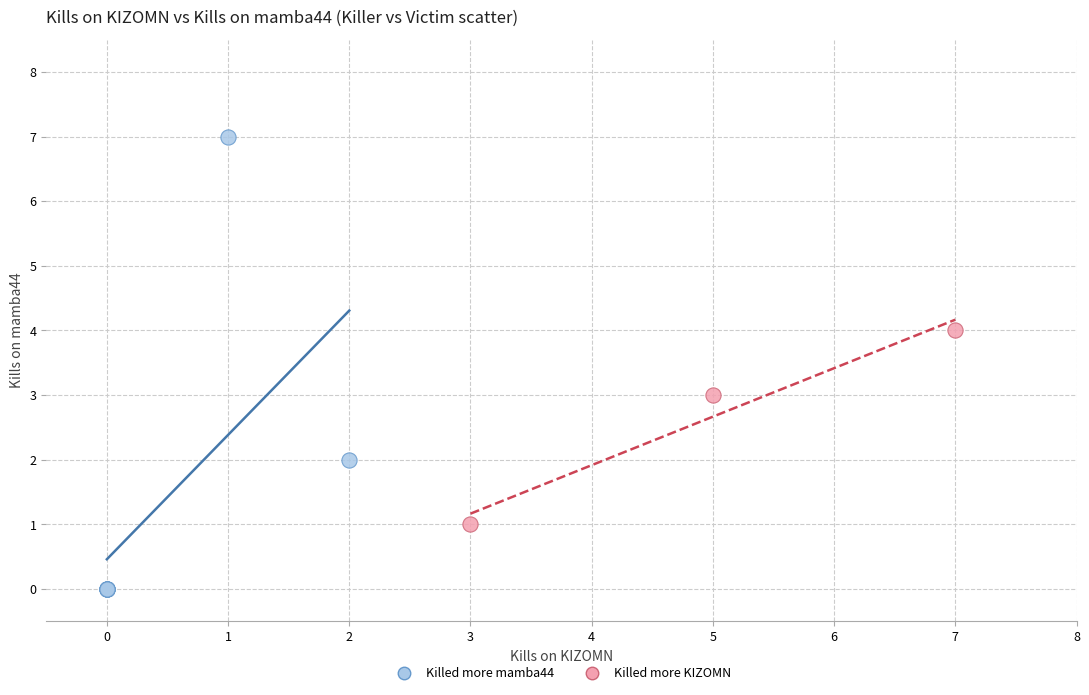

Which series contains the highest Y value?

Killed more mamba44